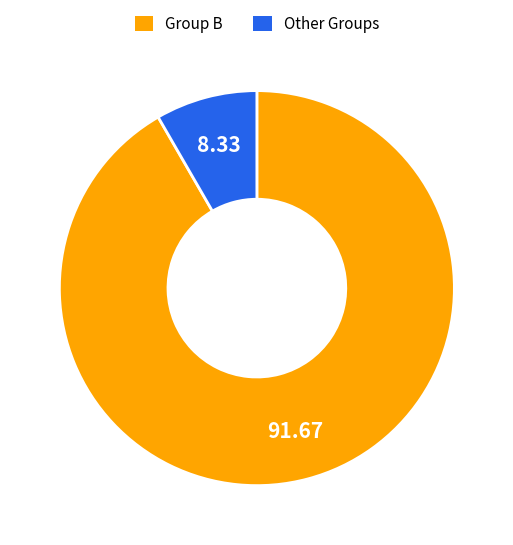

Is there any slice that represents more than half of the pie?

Yes